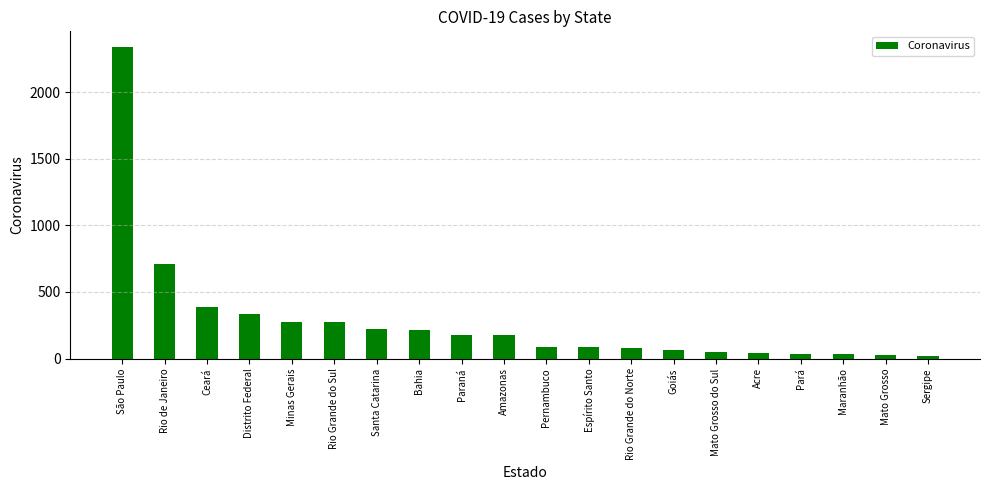

Is it true that the value at Santa Catarina is 121?

False